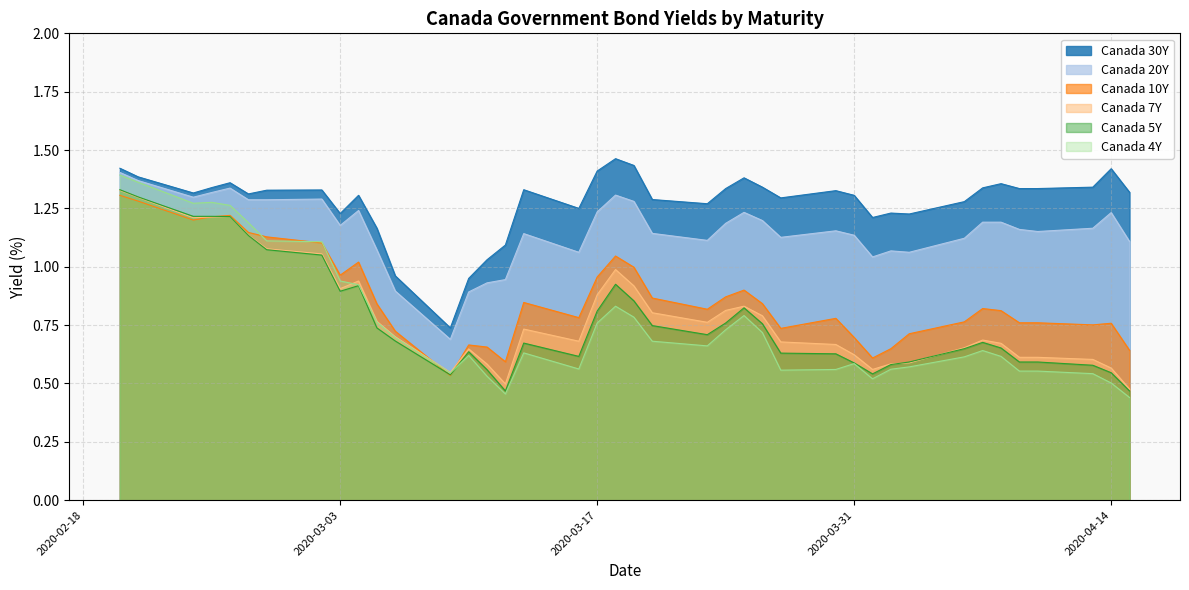

What is the sum of the Canada 7Y values at 2020-03-17 and 2020-02-24?

2.1